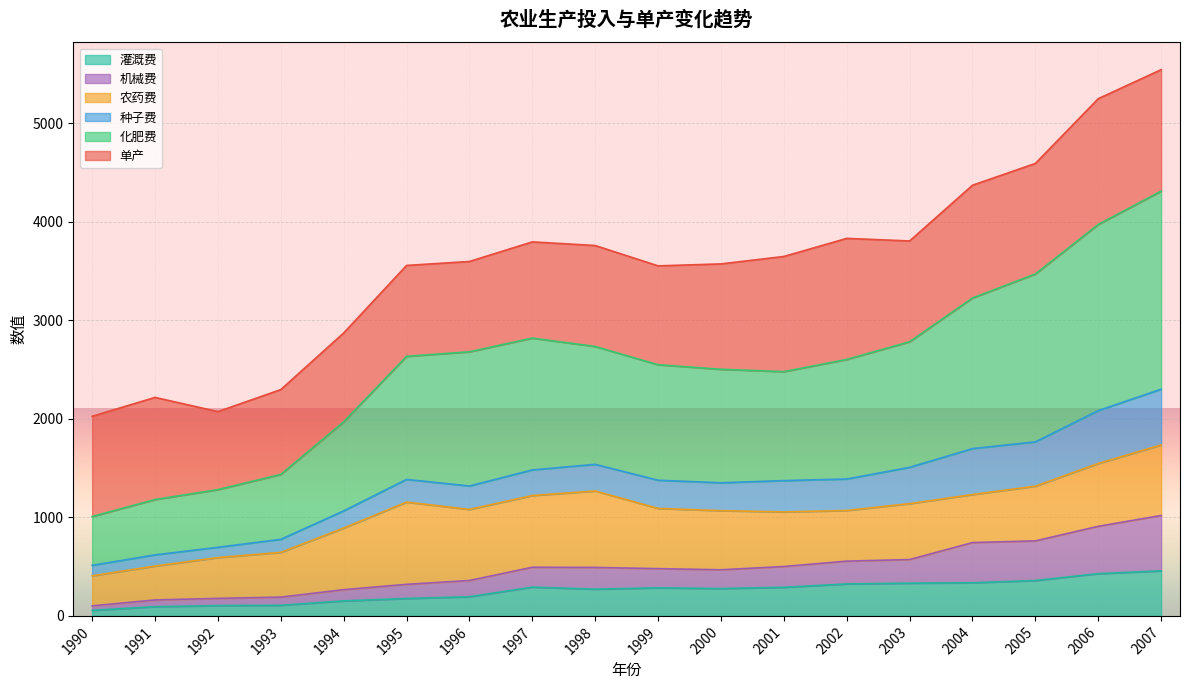

At which label does 化肥费 first exceed 2633?

1995